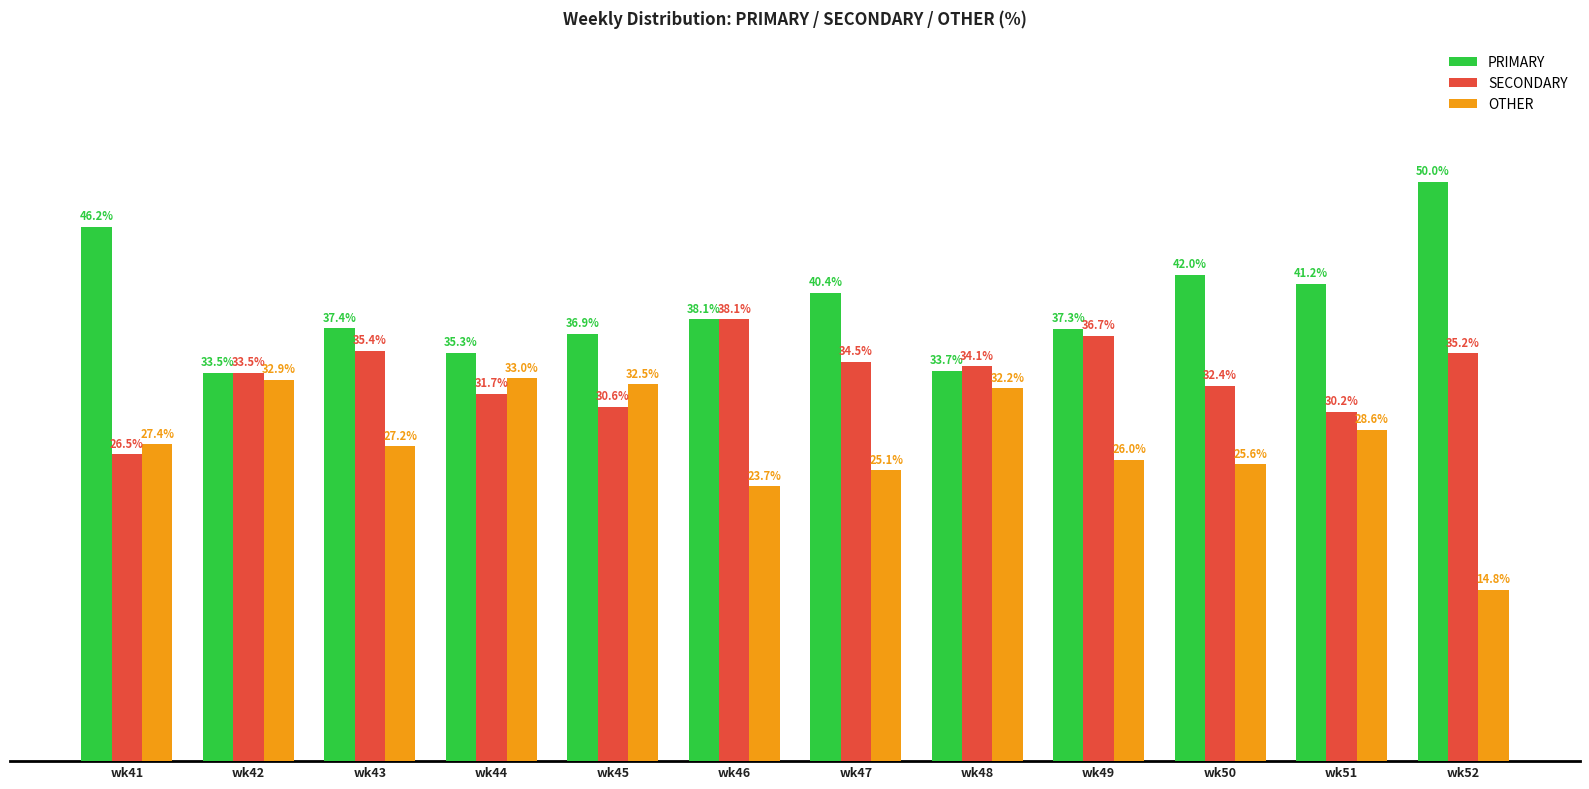

Rank the series by their maximum value, from lowest to highest.

OTHER, SECONDARY, PRIMARY